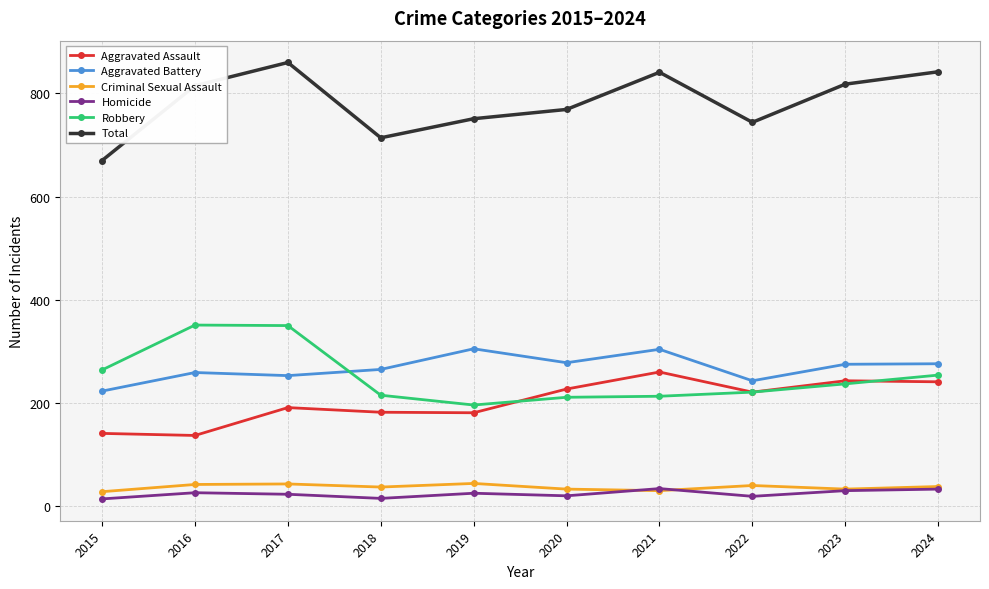

What is the sum of the Homicide values at 2022 and 2019?

44